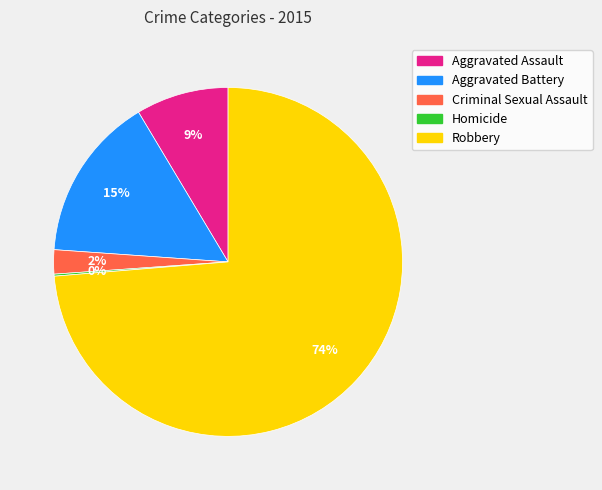

Is it true that Robbery is 74% of the pie?

True